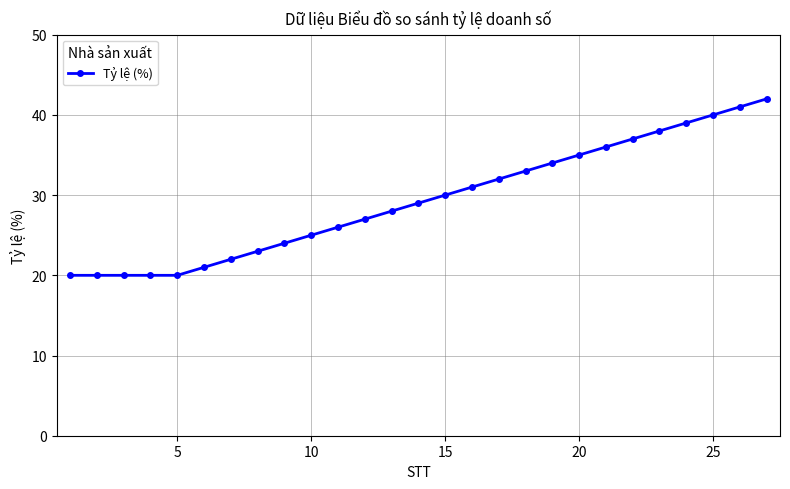

What is the smallest value displayed?

20